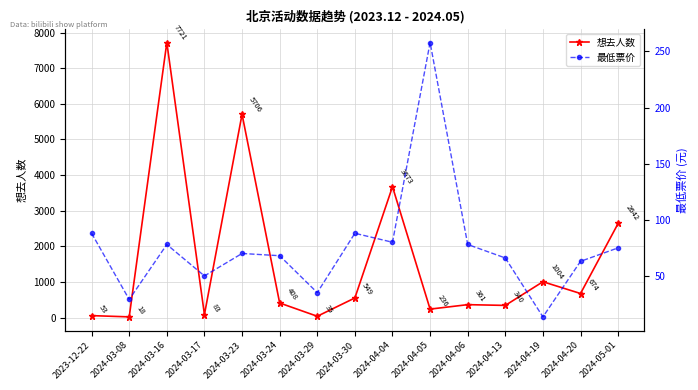

List the series in order of their overall mean, highest first.

想去人数, 最低票价